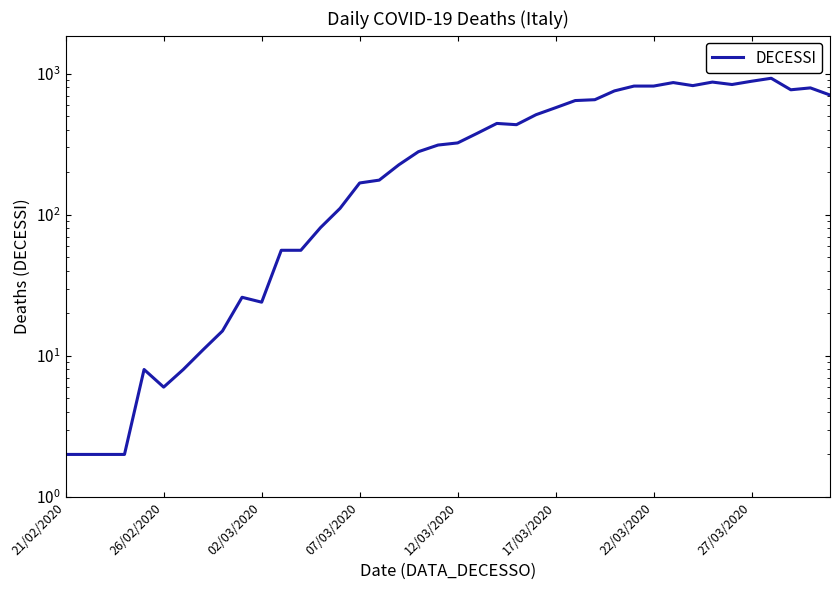

The value at 17/03/2020 is 574. True or false?

True